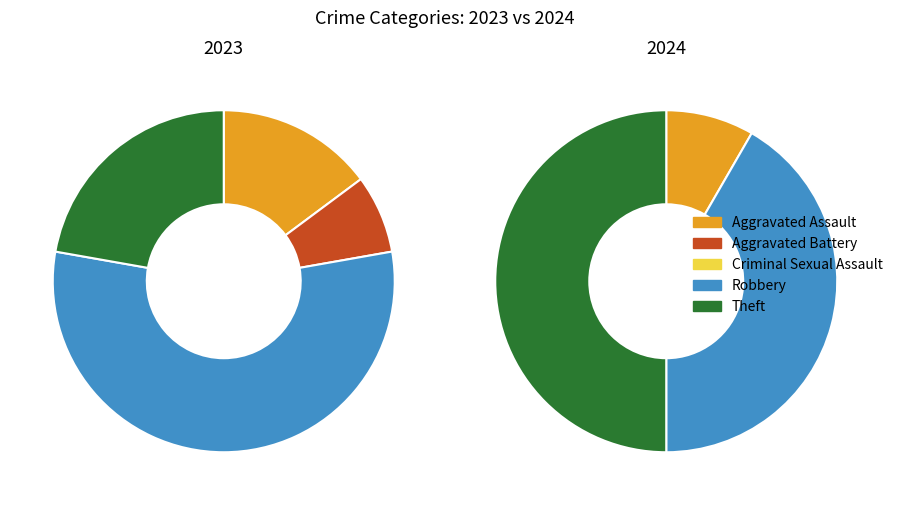

Is it true that Theft is 50% of the pie?

True